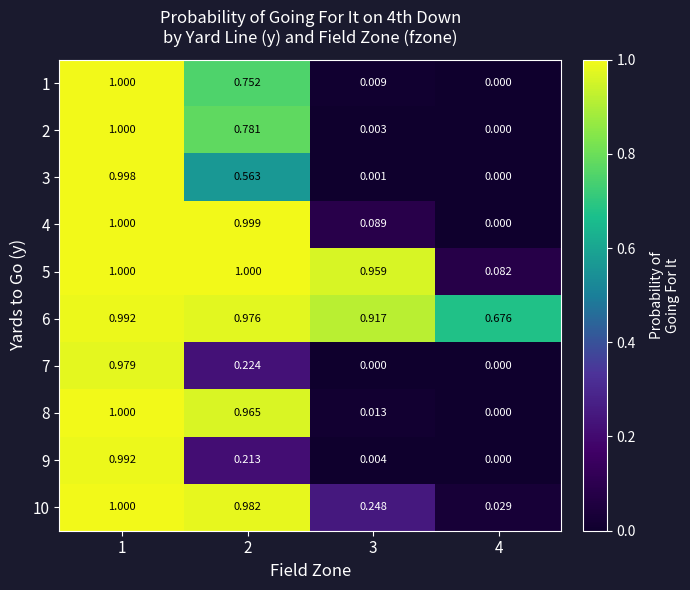

What is the difference between the highest and lowest values at 2?

0.8